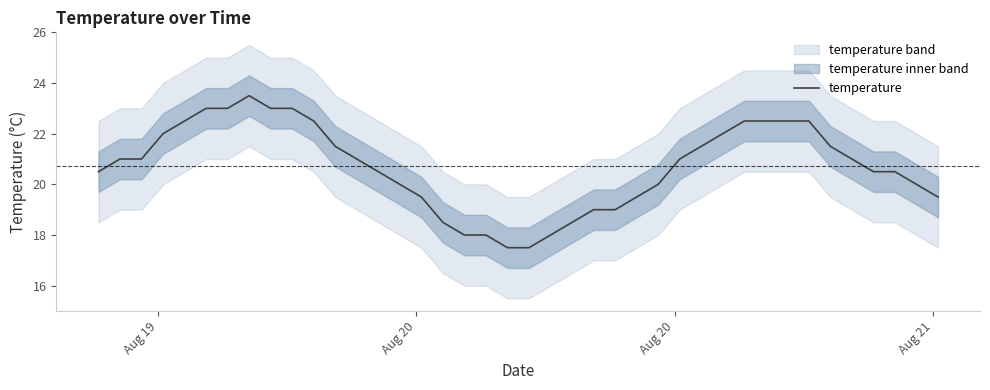

The chart shows a value of 28.0 at 23. True or false?

False